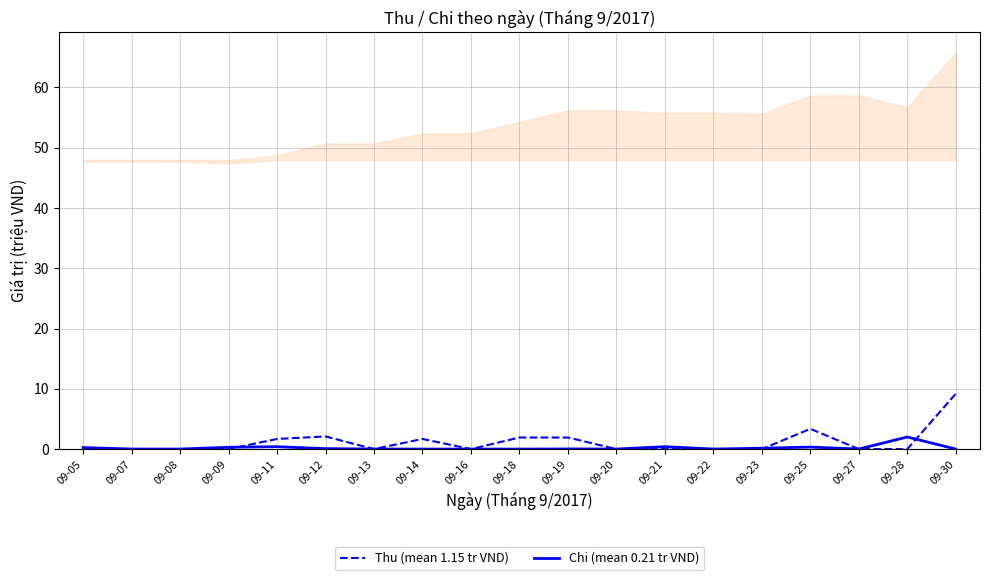

What is the total value across all series at 09-09?

0.3